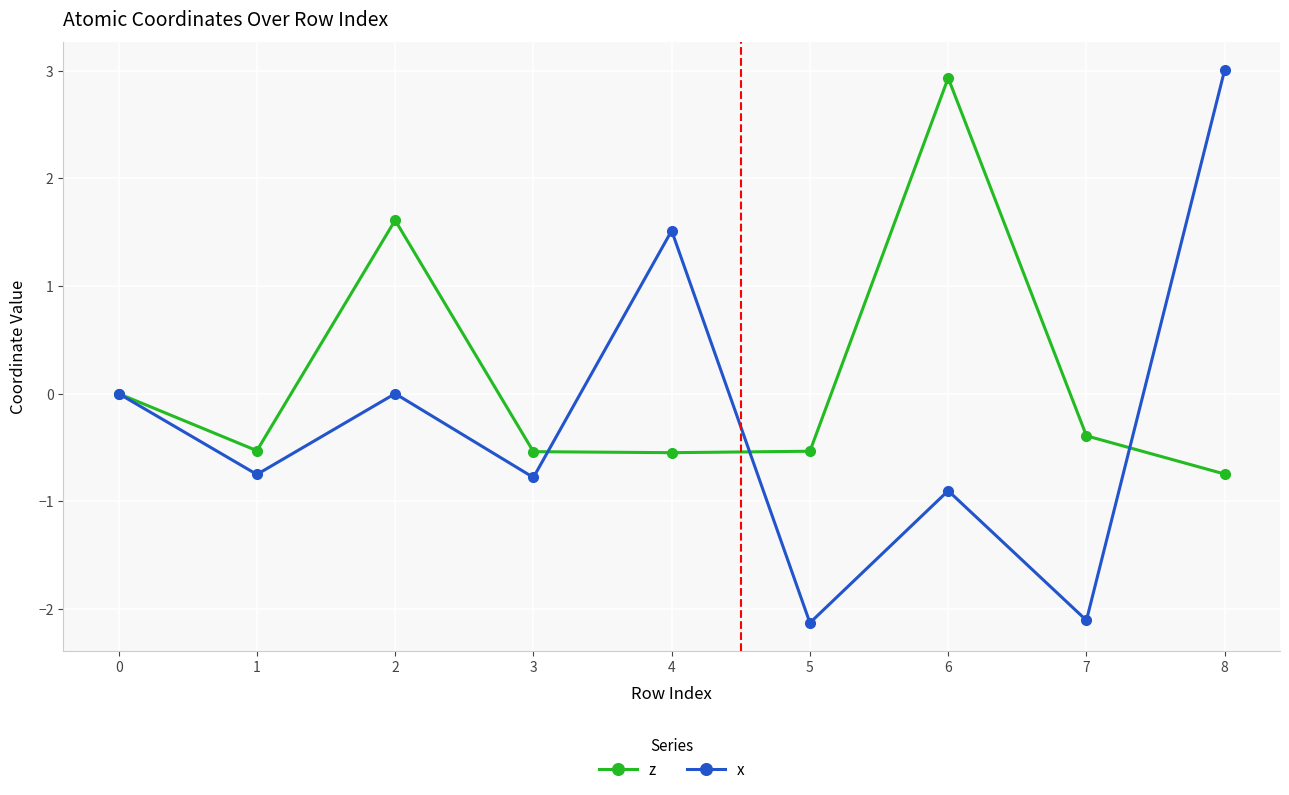

Reading left to right, what are all the values shown in this chart?

z: 0.0	-0.5	1.6	-0.5	-0.5	-0.5	2.9	-0.4	-0.7
x: 0.0	-0.8	0.0	-0.8	1.5	-2.1	-0.9	-2.1	3.0